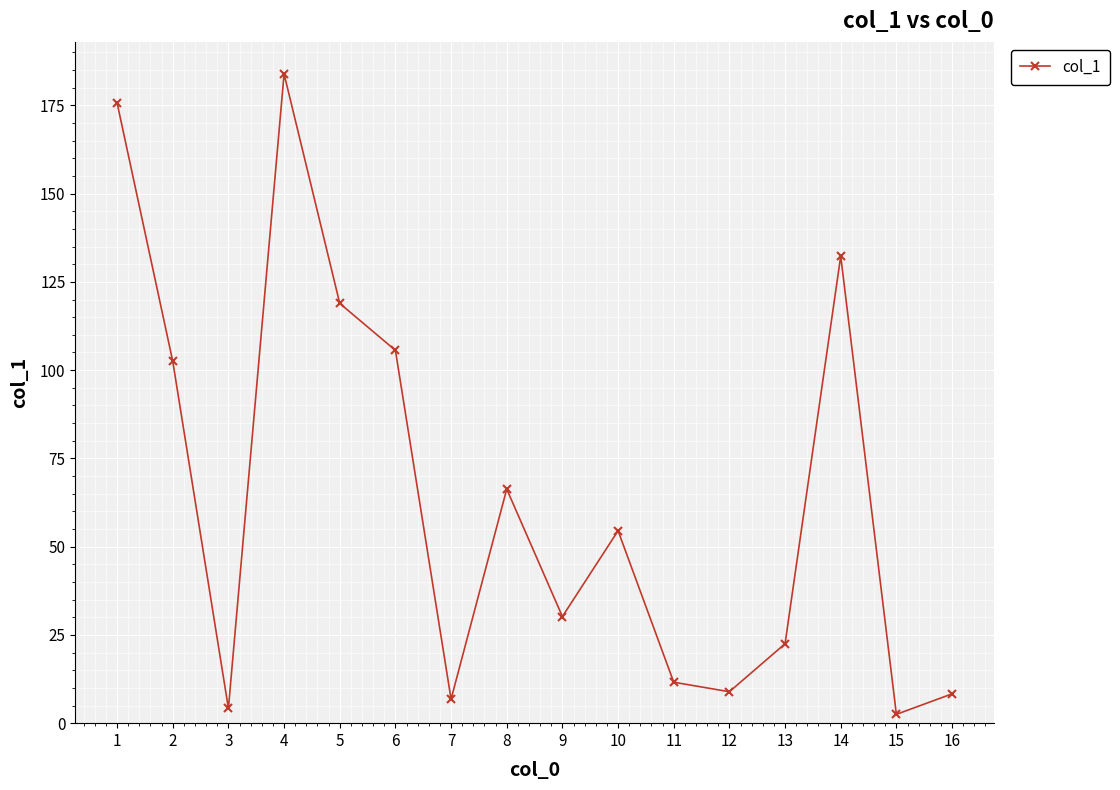

What is the difference between the maximum and minimum values?

181.4